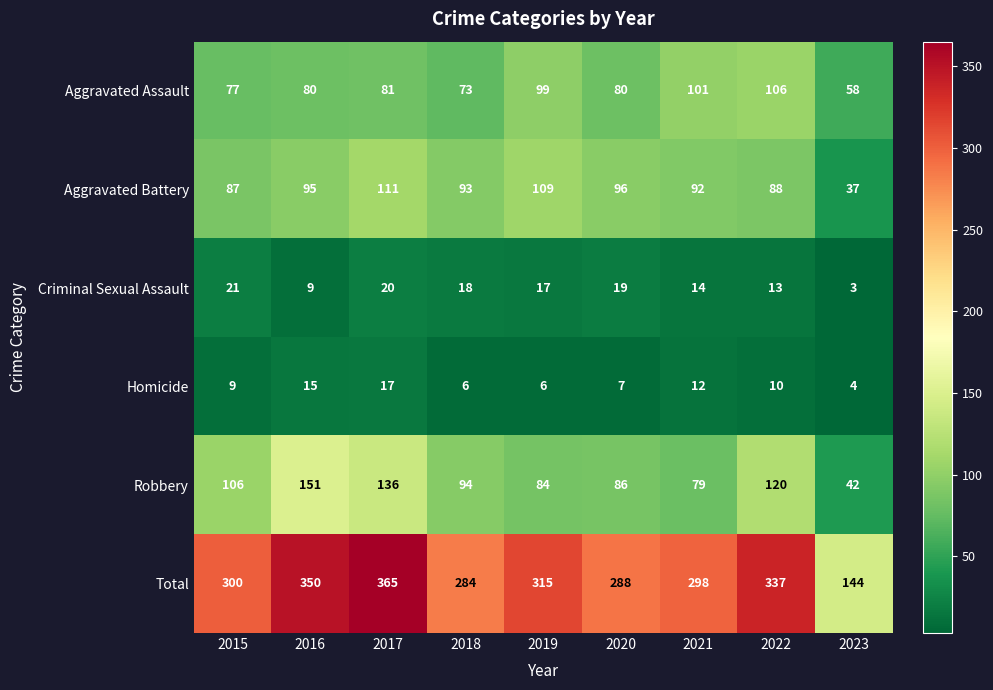

What is the sum of the Total values at 2019 and 2020?

603